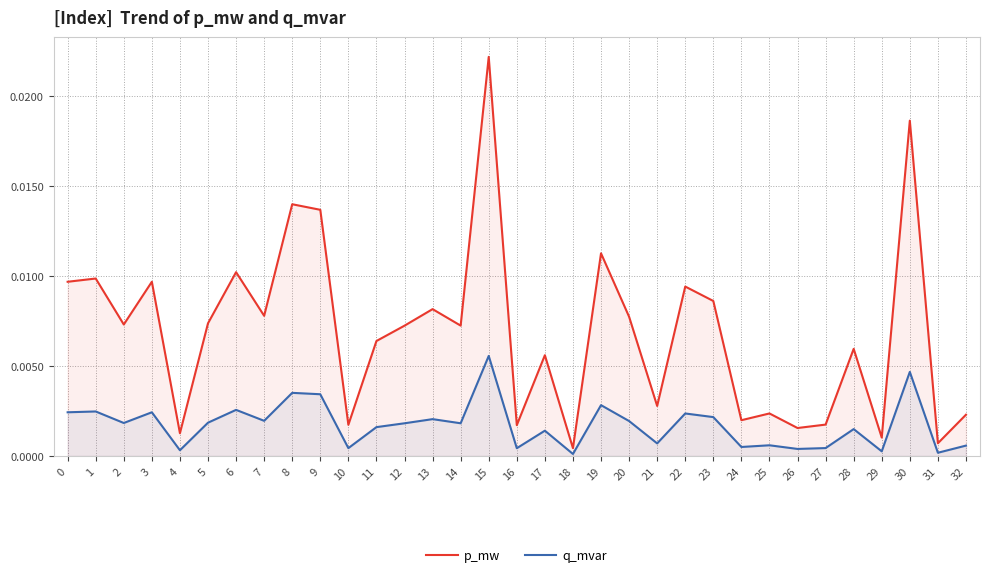

What is the sum of all q_mvar values?

0.1